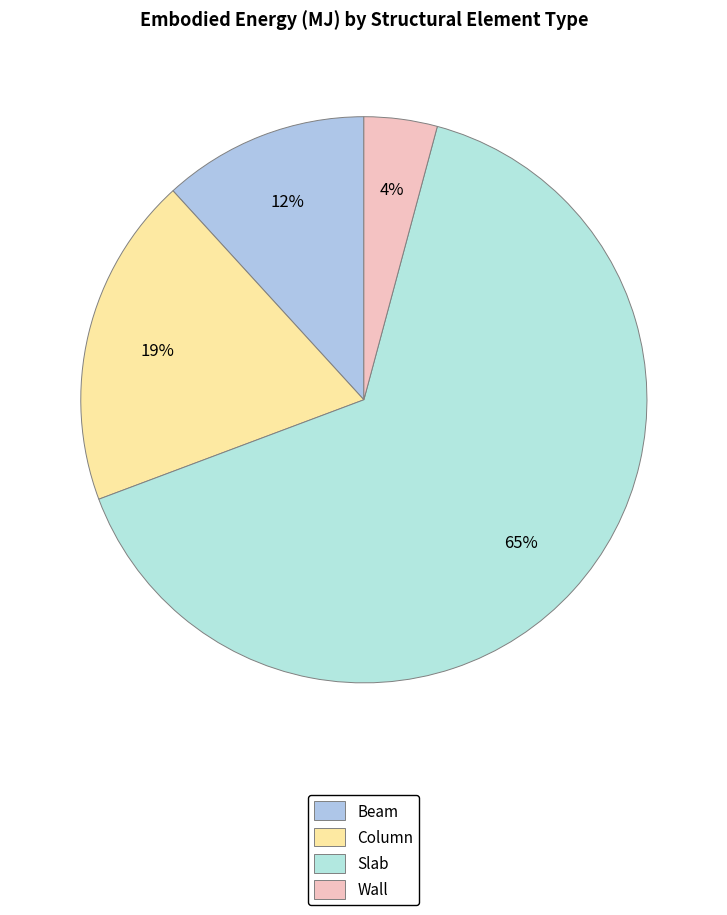

True or false: Wall accounts for 4% of the total.

True